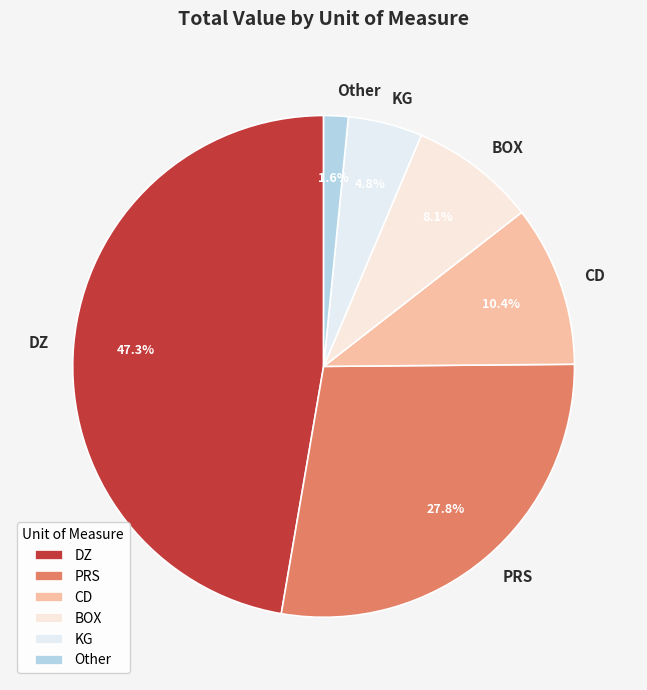

What is the ratio of the value at KG to the value at Other?

3.0